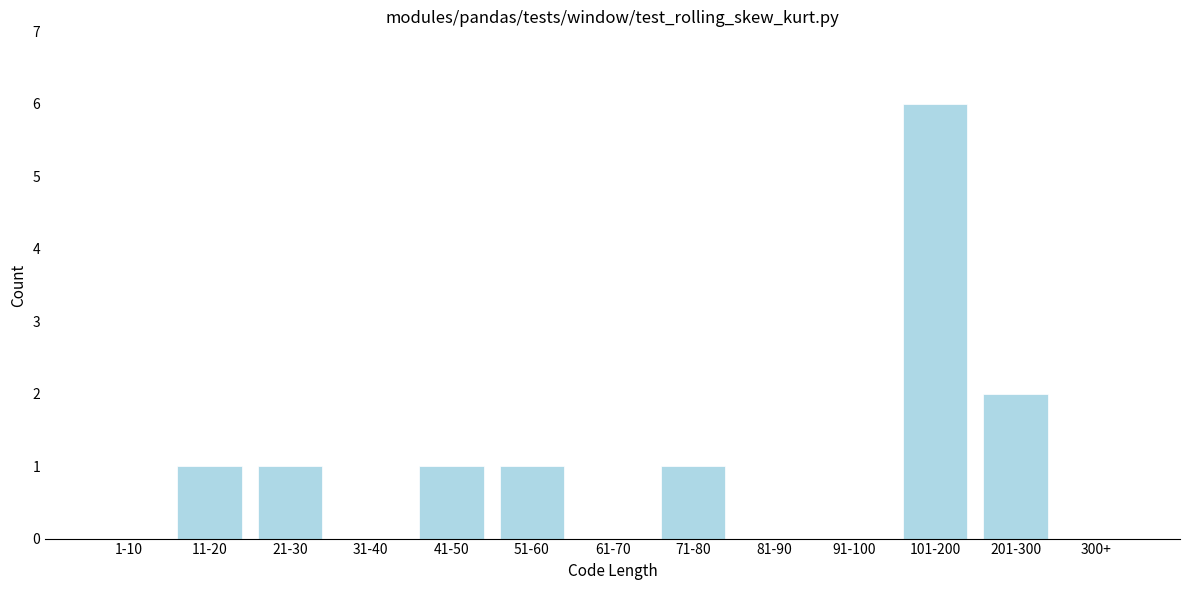

Reading right to left, list all the values displayed in this chart.

300+=0	201-300=2	101-200=6	91-100=0	81-90=0	71-80=1	61-70=0	51-60=1	41-50=1	31-40=0	21-30=1	11-20=1	1-10=0